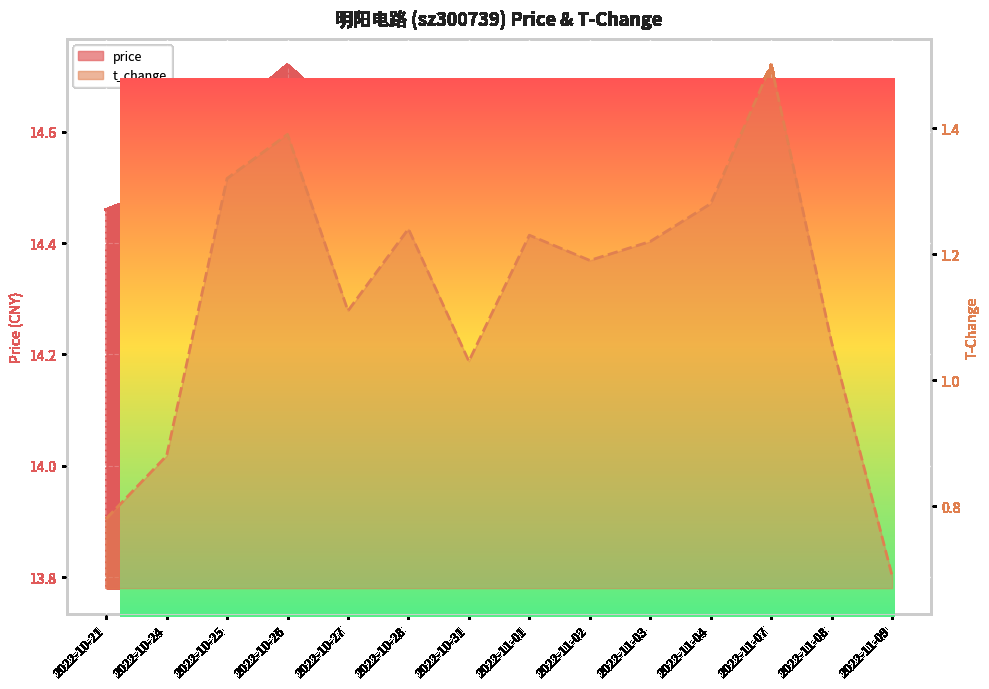

Which category has the highest value in the t_change series?

2022-11-07